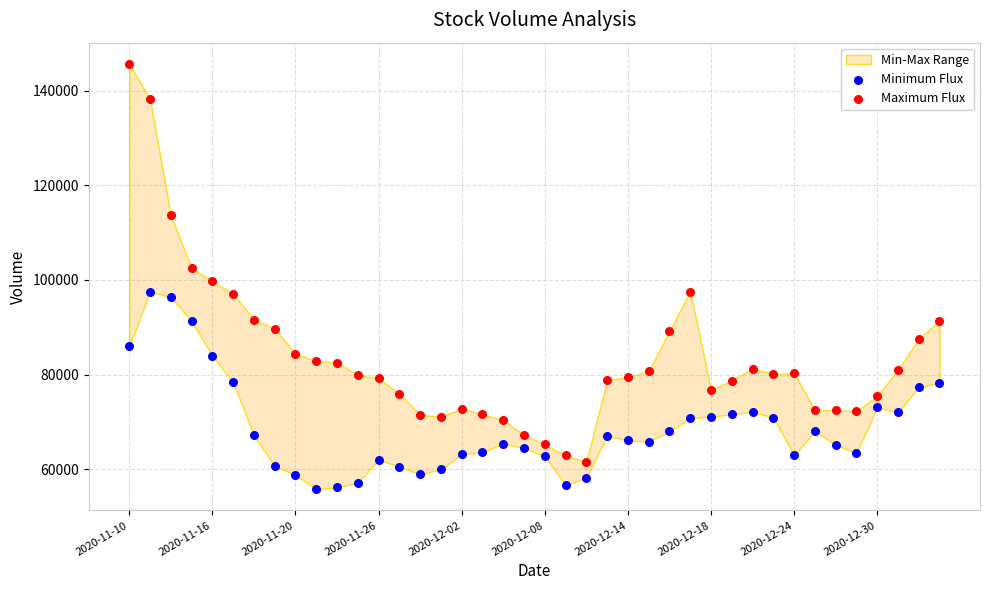

Across all data points, what is the range of Y values (max minus min)?

89955.3